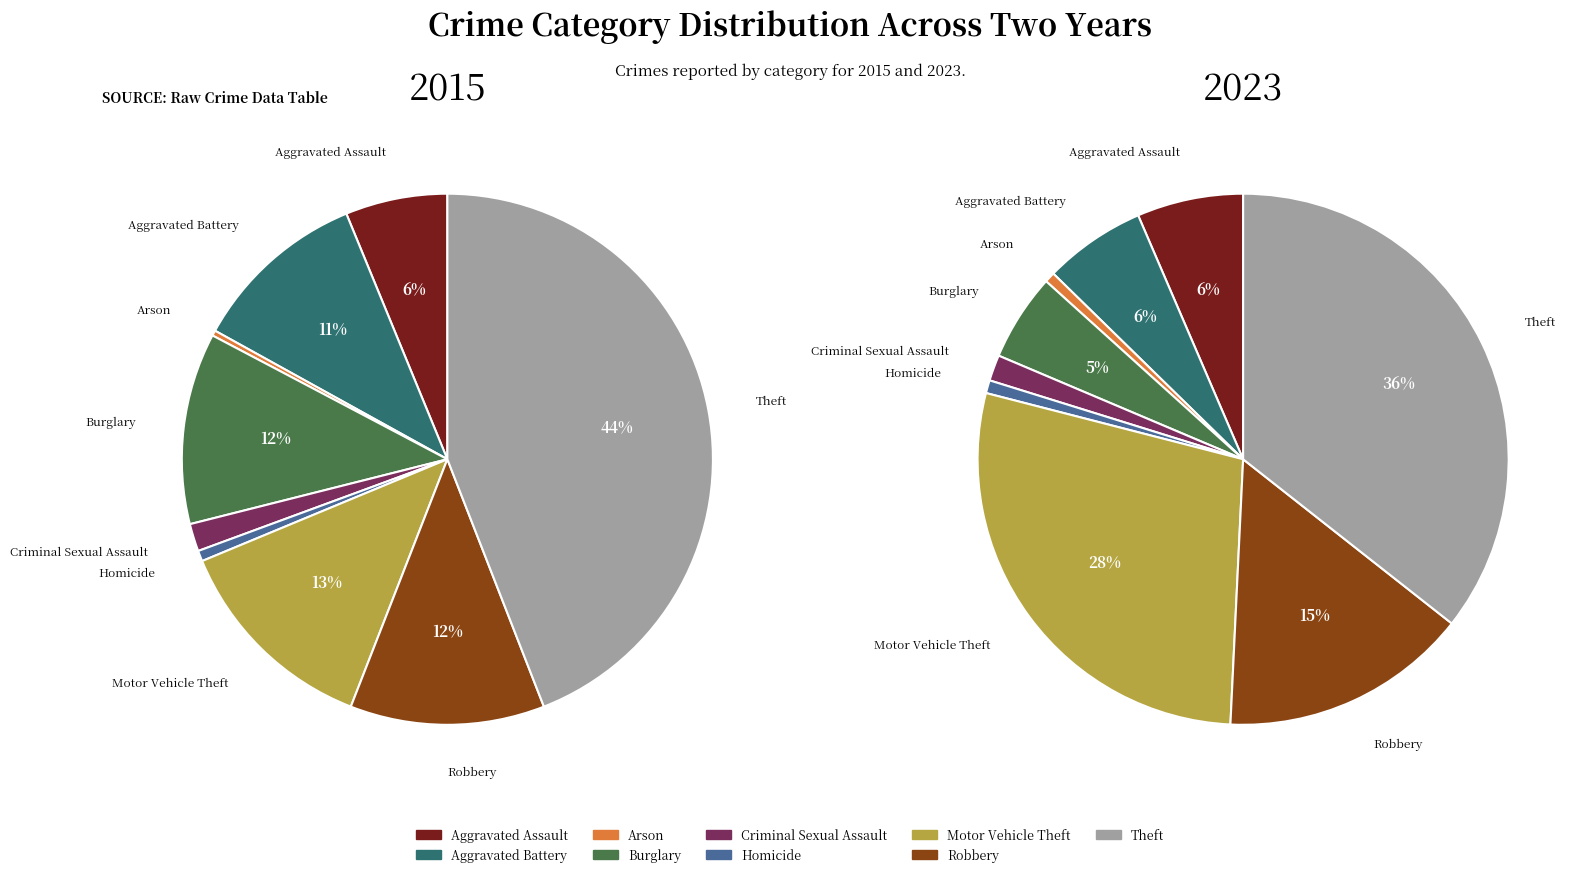

What is the total percentage of Arson and Homicide?

1.0%